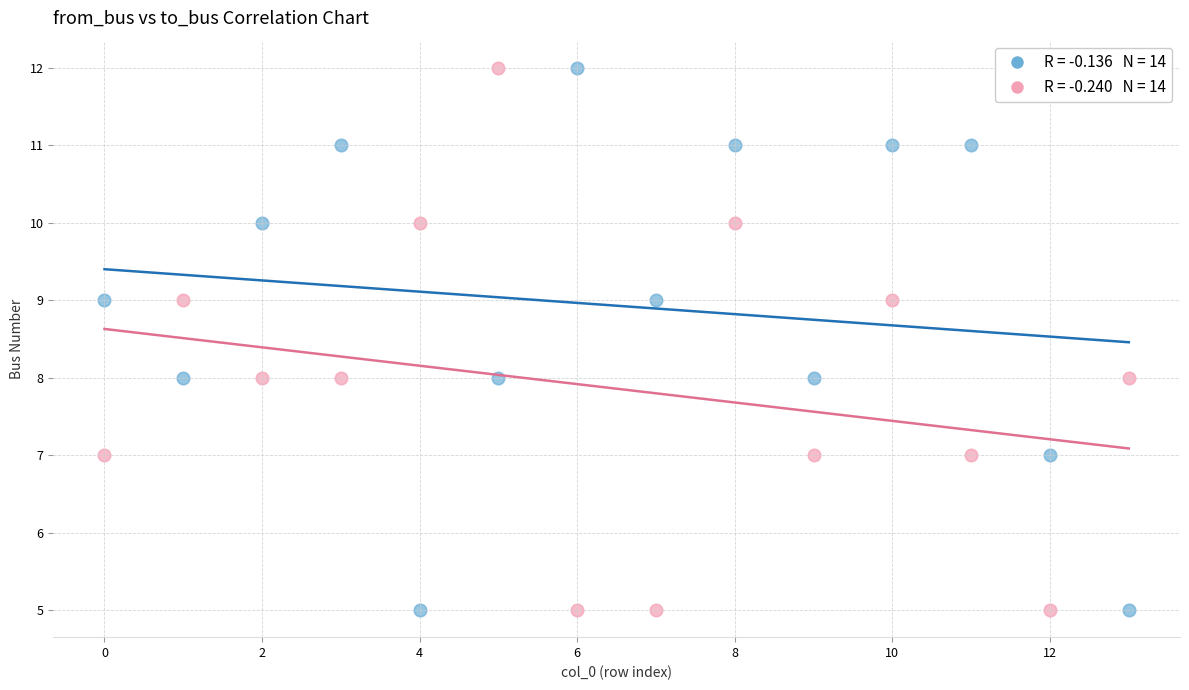

Across all data points, what is the range of Y values (max minus min)?

7